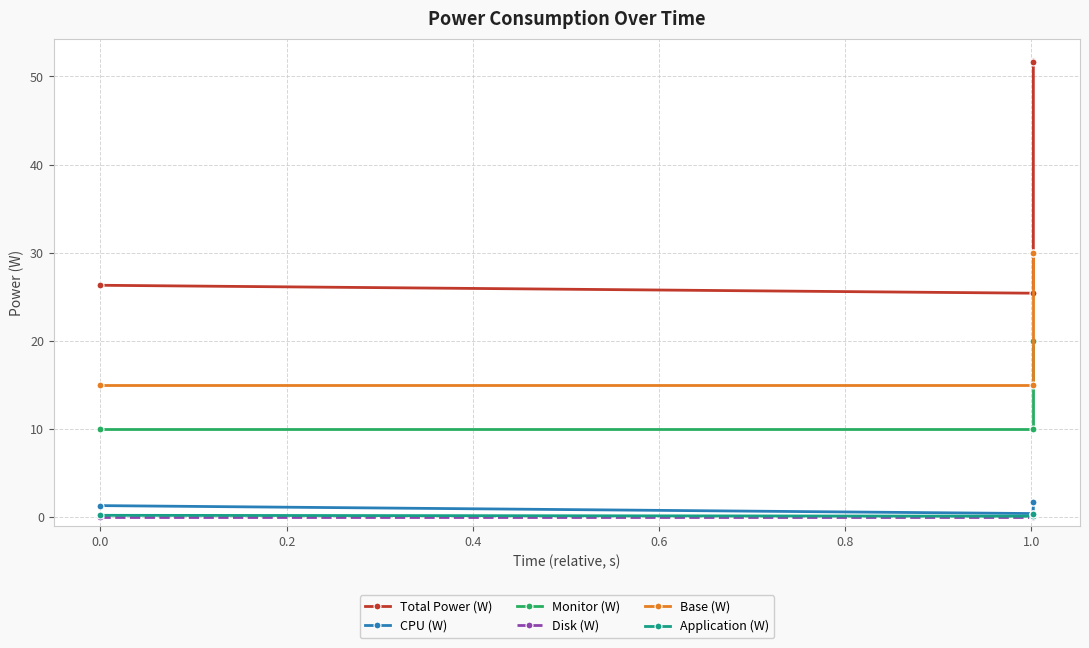

What is the sum of all CPU (W) values?

5.1